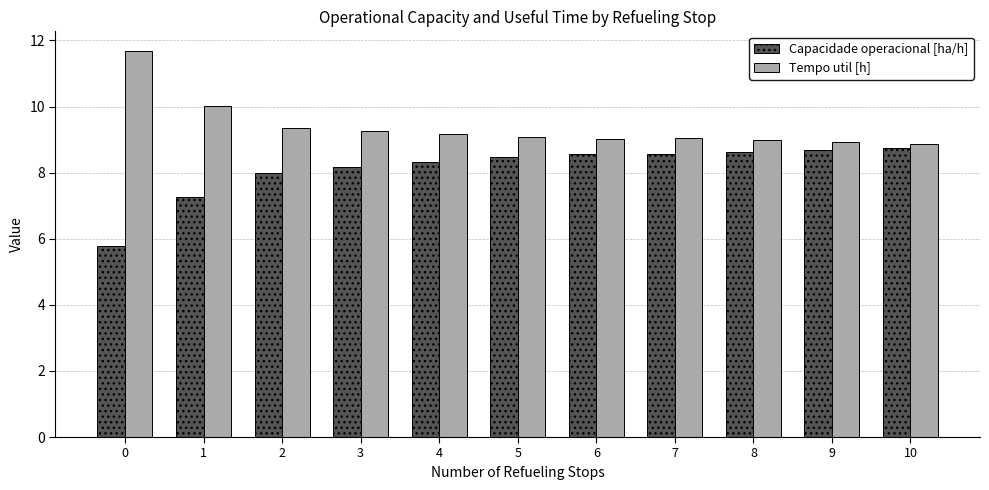

The Capacidade operacional [ha/h] series shows 3.4 at 0. True or false?

False